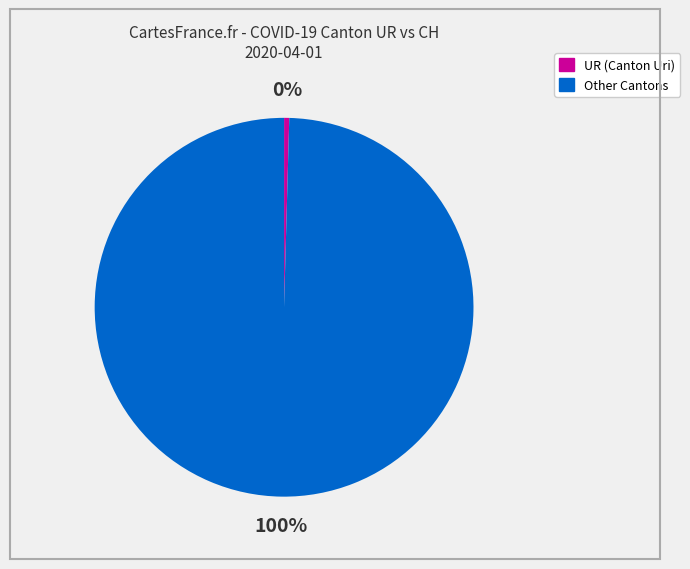

Rank the categories by value from lowest to highest.

UR (Canton Uri), Other Cantons